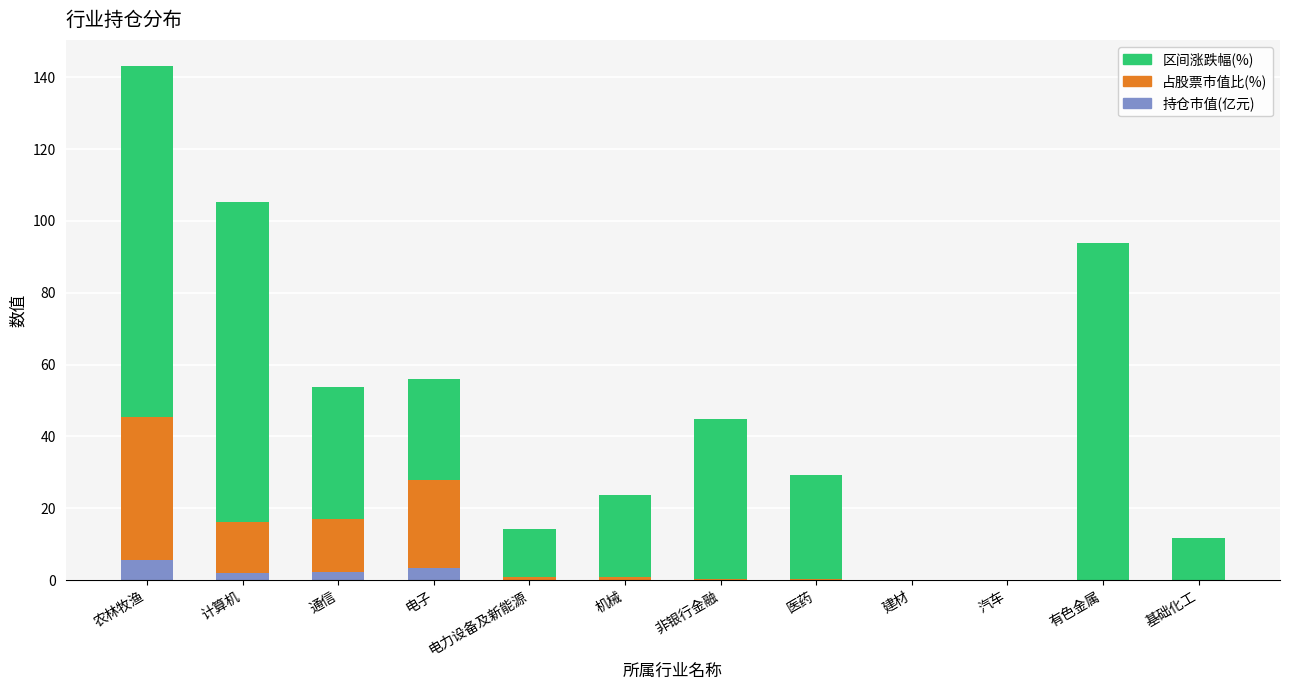

The 持仓市值(亿元) series shows 0.0 at 建材. True or false?

True